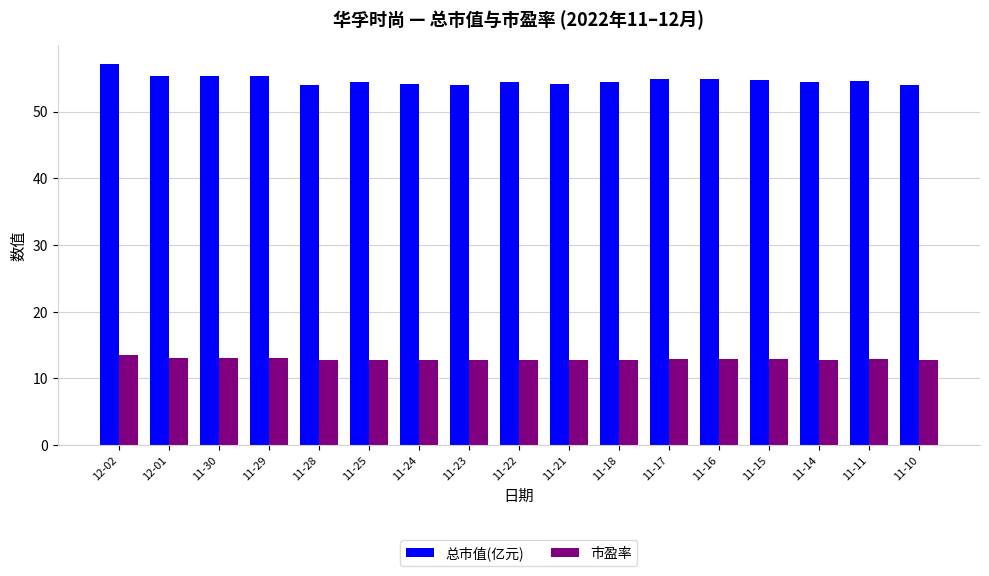

Rank the series at 11-15 from lowest to highest value.

市盈率, 总市值(亿元)